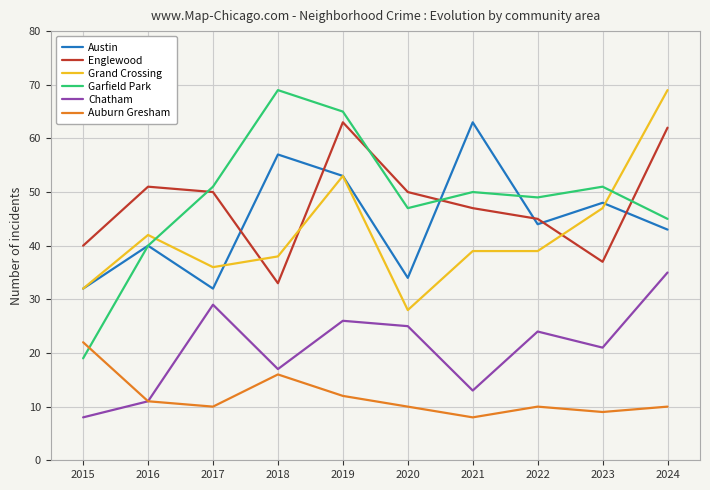

Which series has the widest spread of values?

Garfield Park